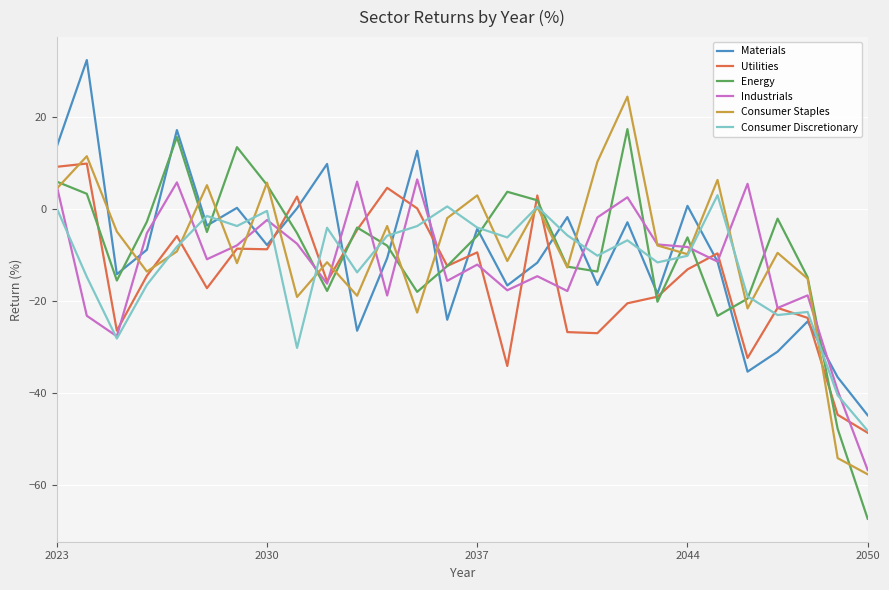

What is the maximum value shown in the chart?

32.3